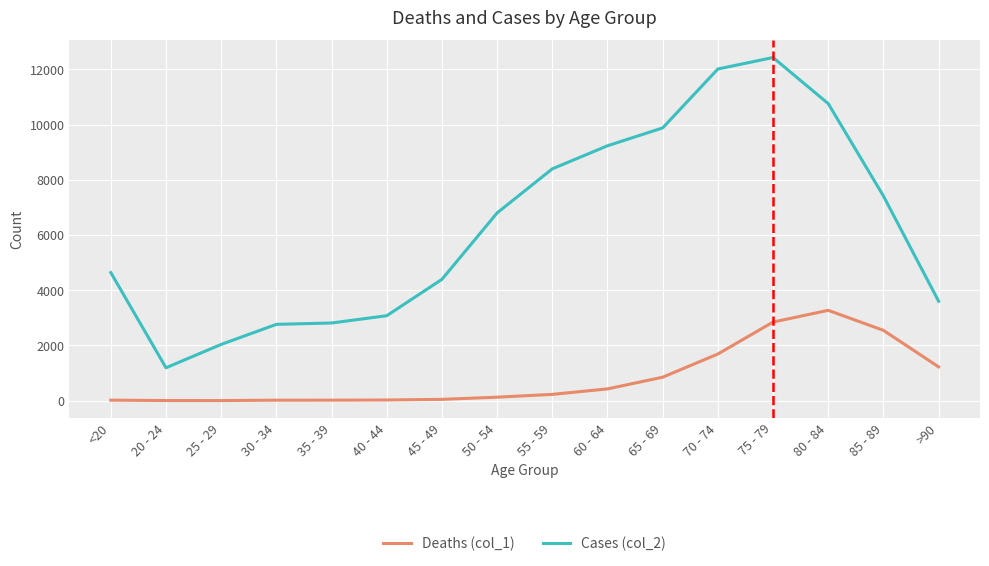

Rank the series at 35 - 39 from highest to lowest value.

Cases (col_2), Deaths (col_1)